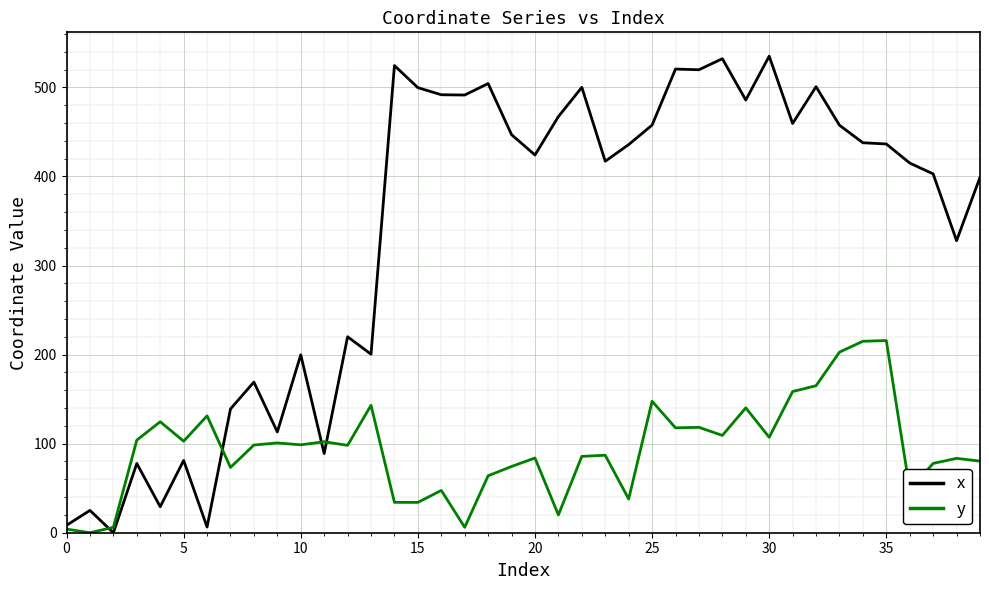

Rank the series by their maximum value, from lowest to highest.

y, x